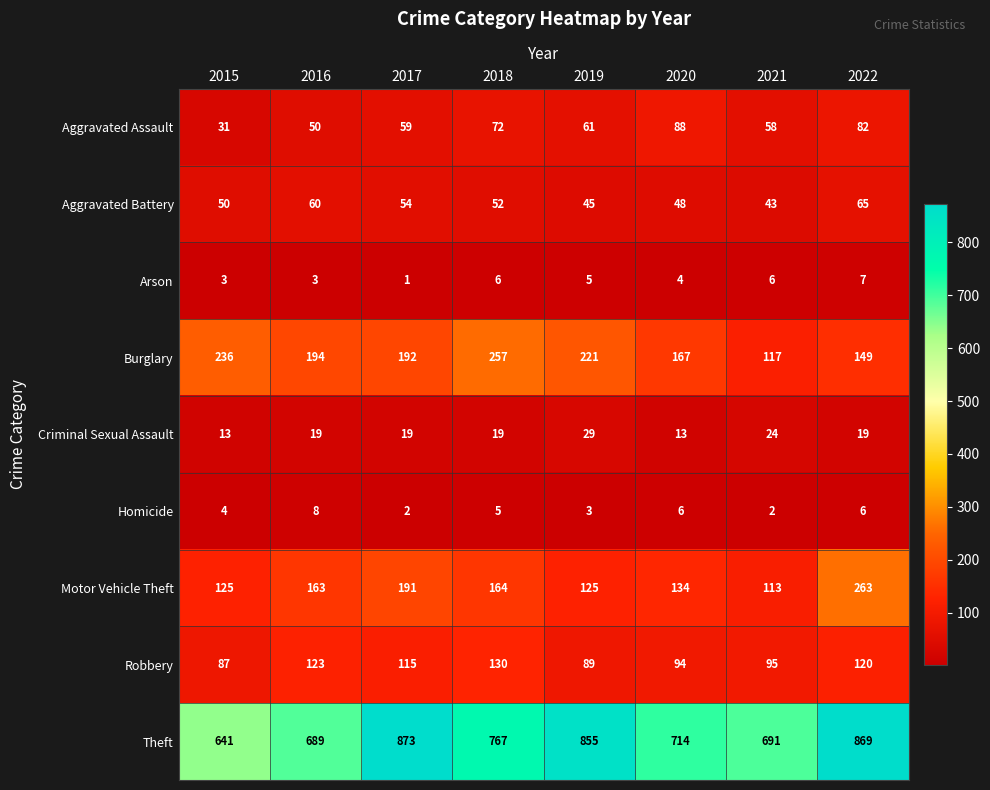

At which category does the chart reach its minimum across all series?

2017